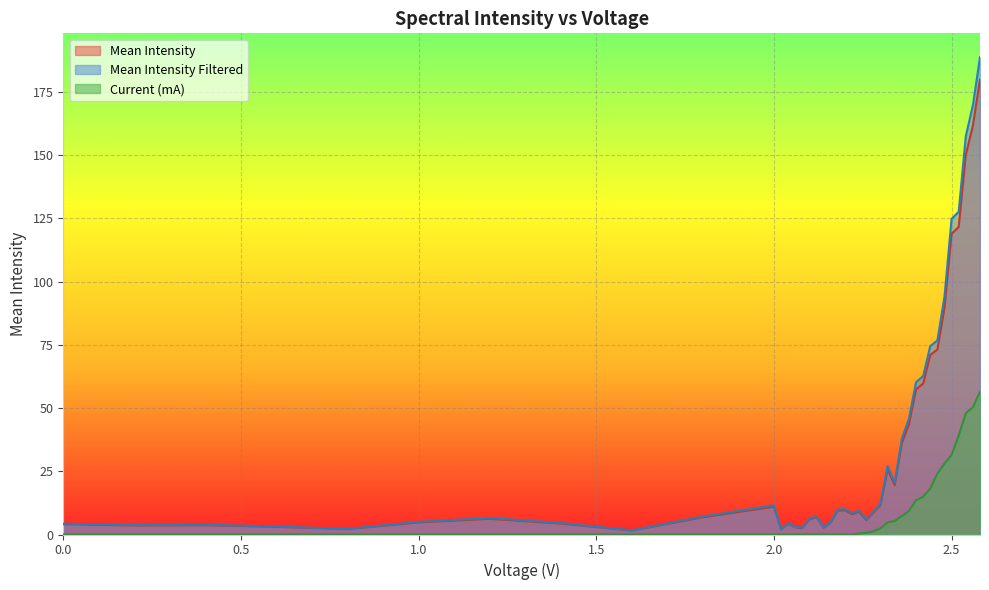

Is it true that Mean Intensity Filtered equals 105.4 at 2.58?

False